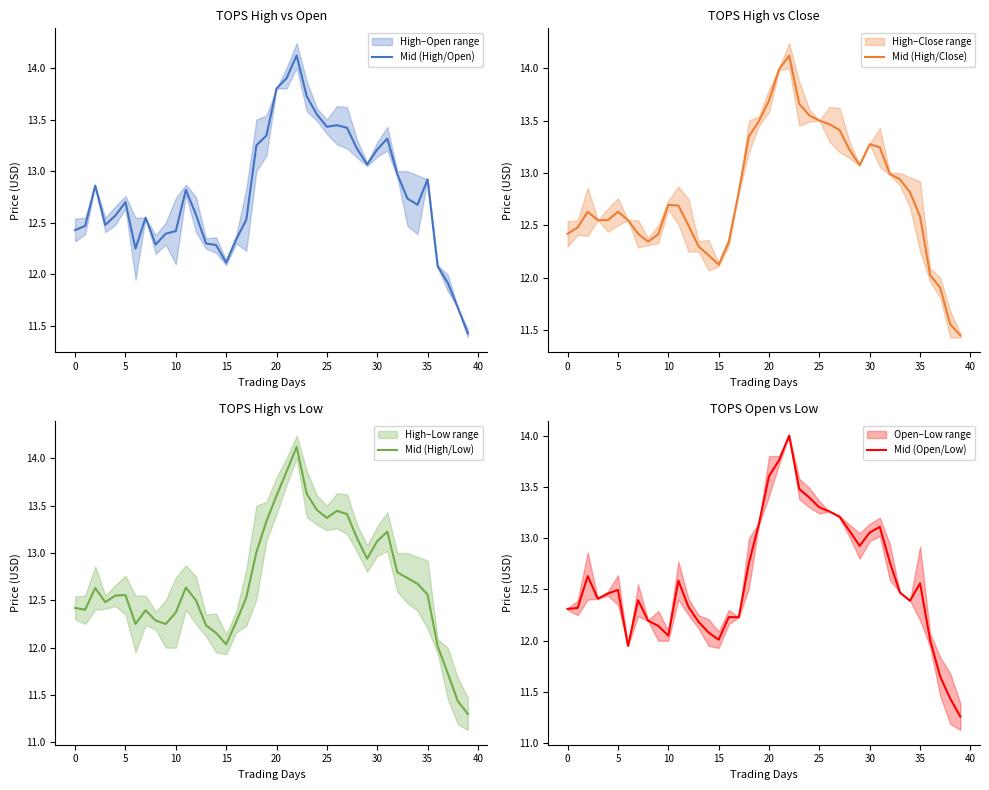

What is the difference between the Mid (High/Open) values at 23 and 19?

0.4